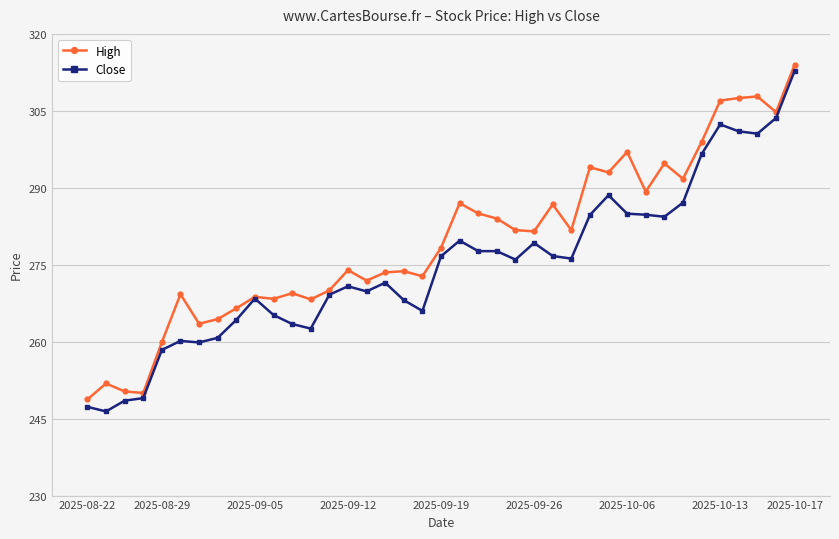

List the series in order of their overall mean, lowest first.

Close, High